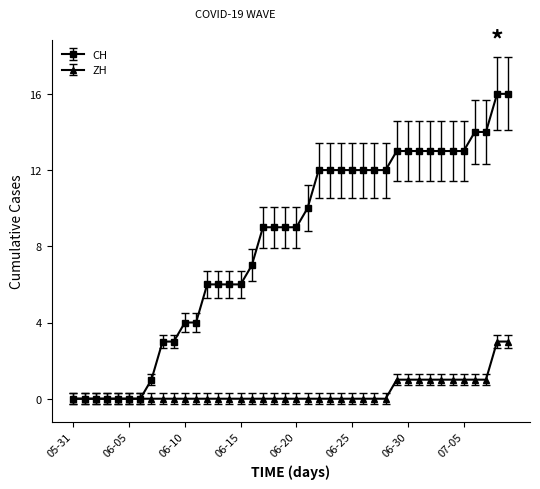

What is the sum of all CH values?

327